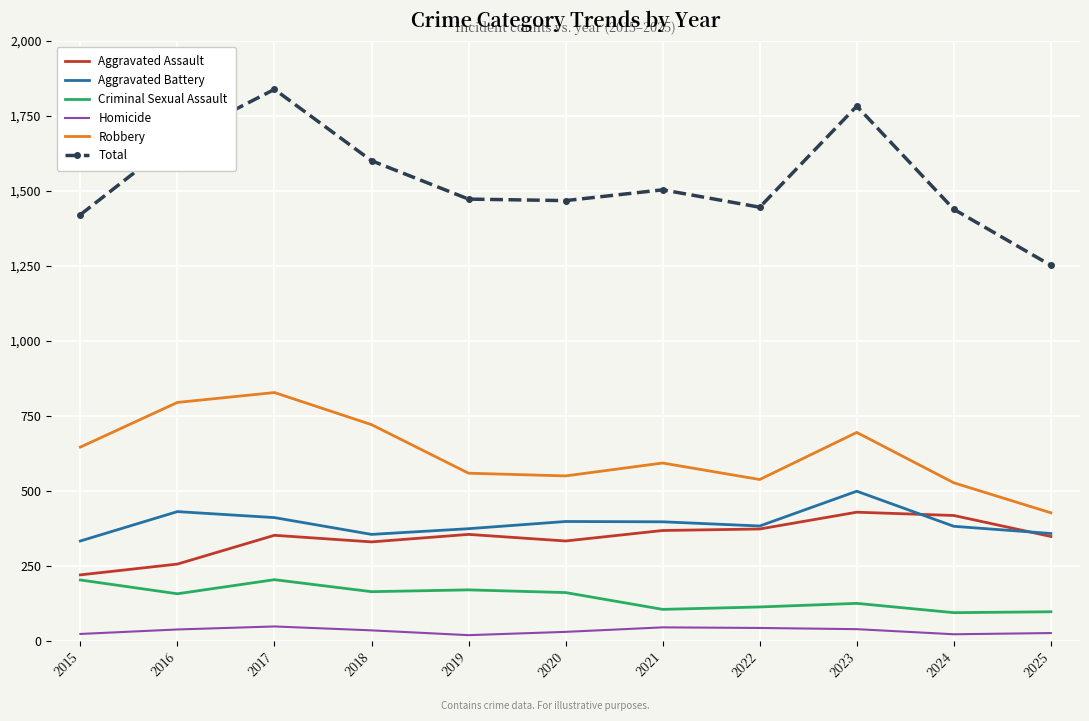

What are all the series names shown in the legend?

Aggravated Assault, Aggravated Battery, Criminal Sexual Assault, Homicide, Robbery, Total